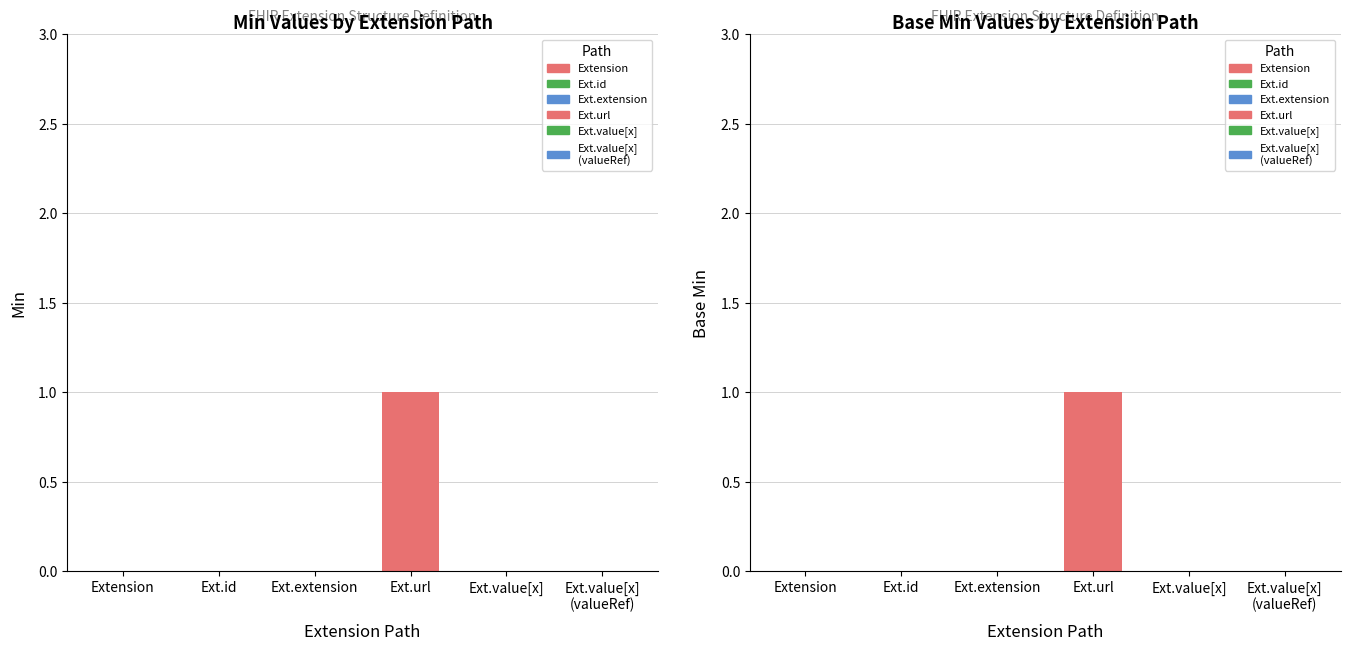

What is the label of the 5th bar from the left?

Ext.value[x]